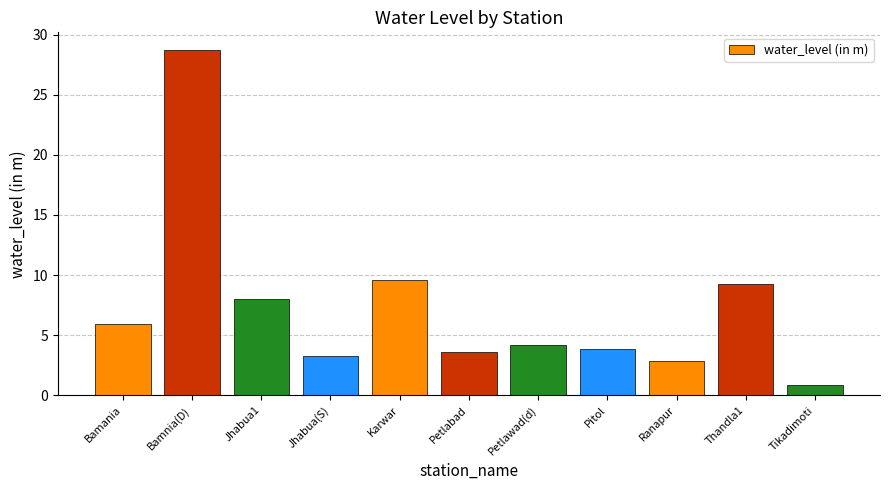

What position from the left is Jhabua1?

3